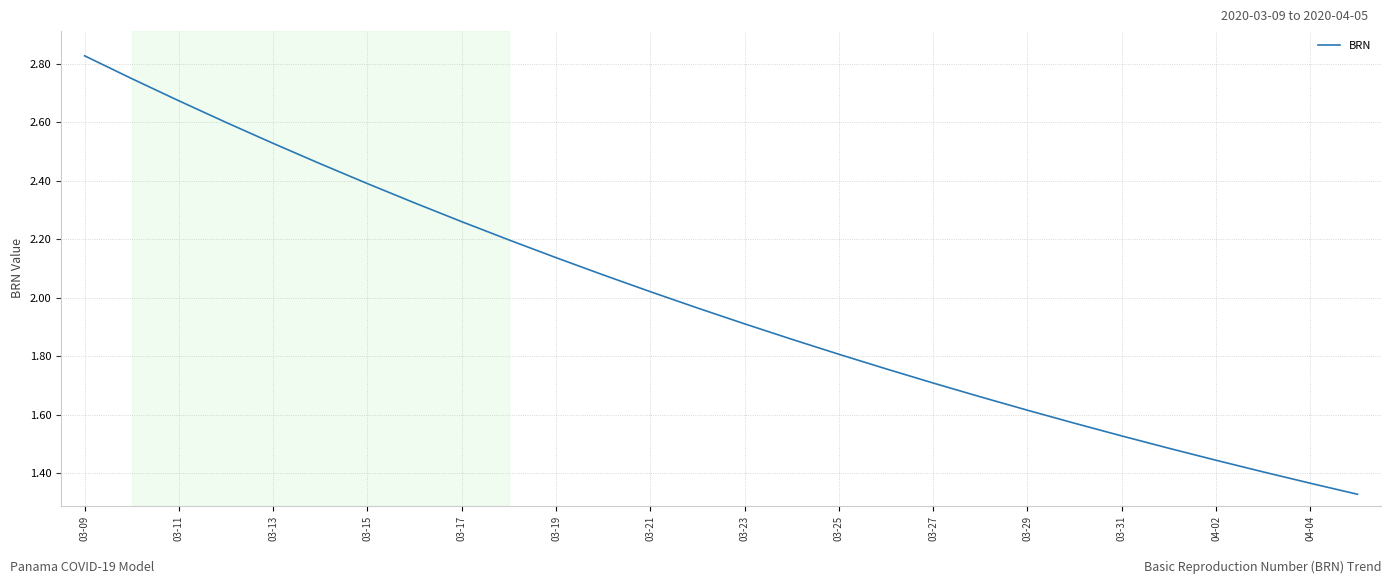

Is this an area chart (filled region under the line)?

No